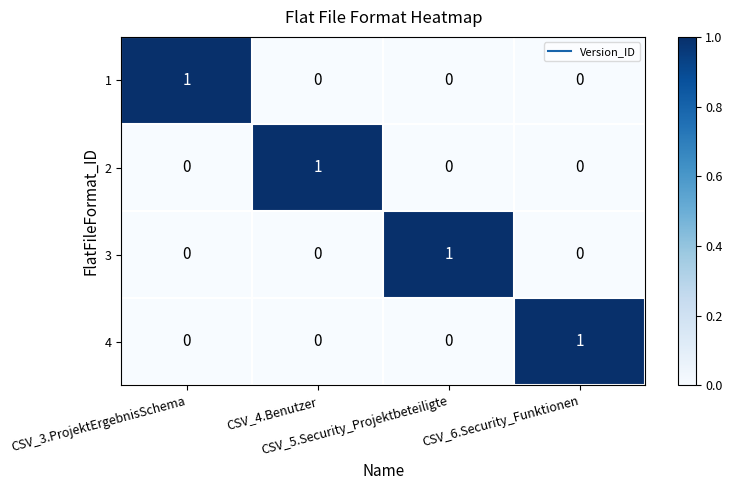

At how many categories does at least one series exceed 0?

4